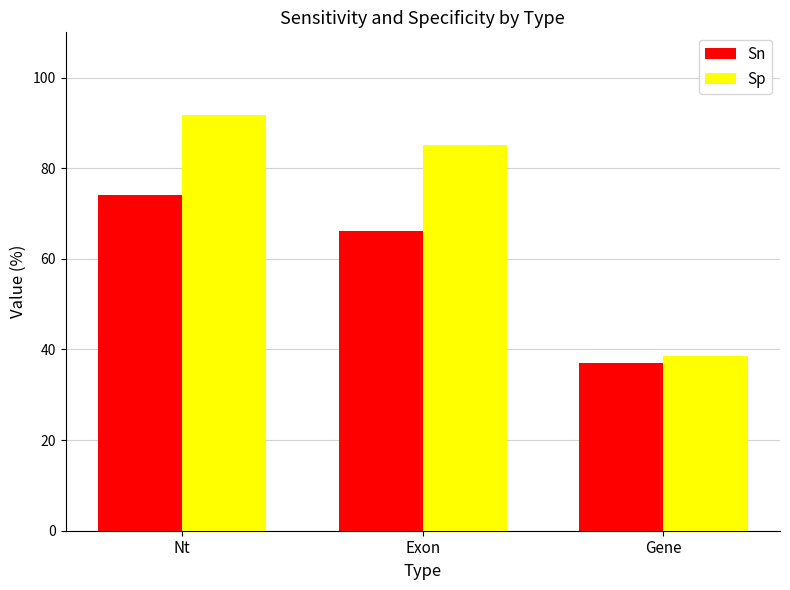

What is the difference between the Sp values at Nt and Exon?

6.7